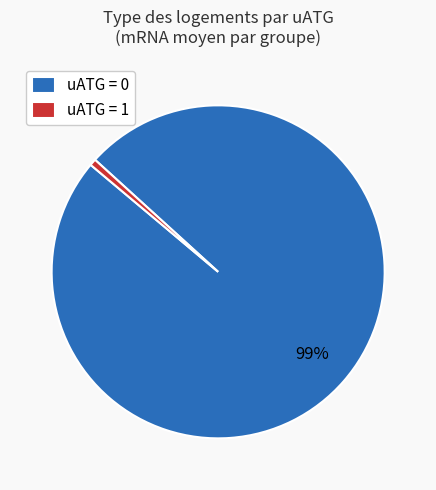

Is the sum of uATG = 0 and uATG = 1 greater than half?

Yes